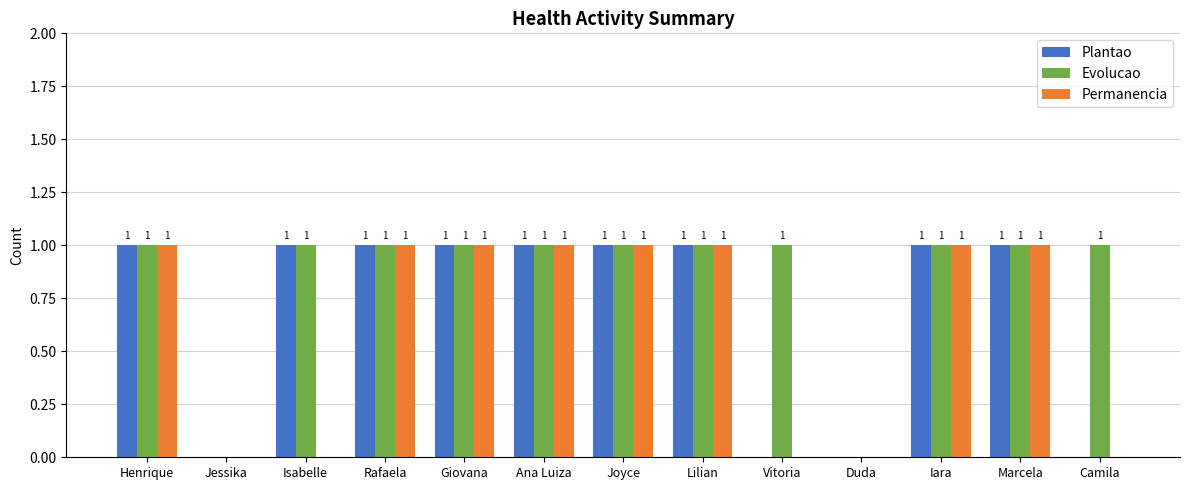

The value of Permanencia at Ana Luiza is 1. True or false?

True